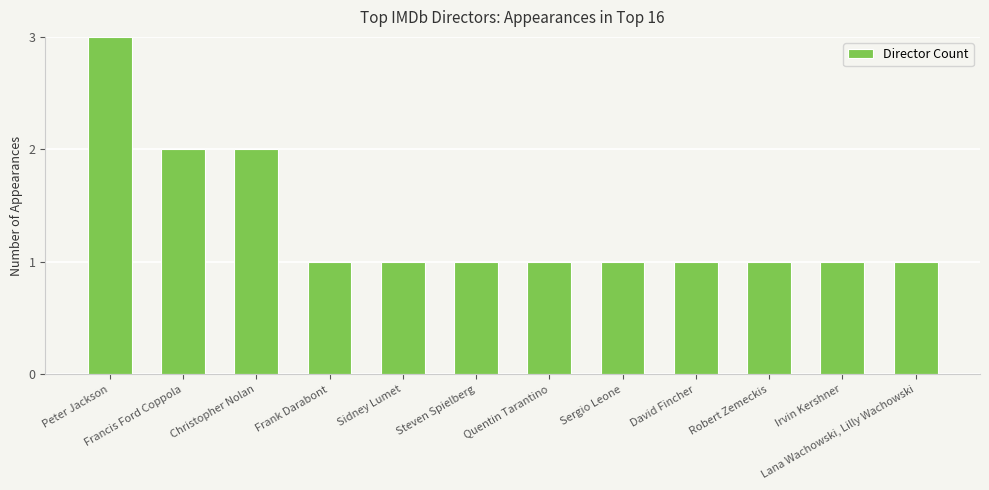

What is the sum of all values?

16